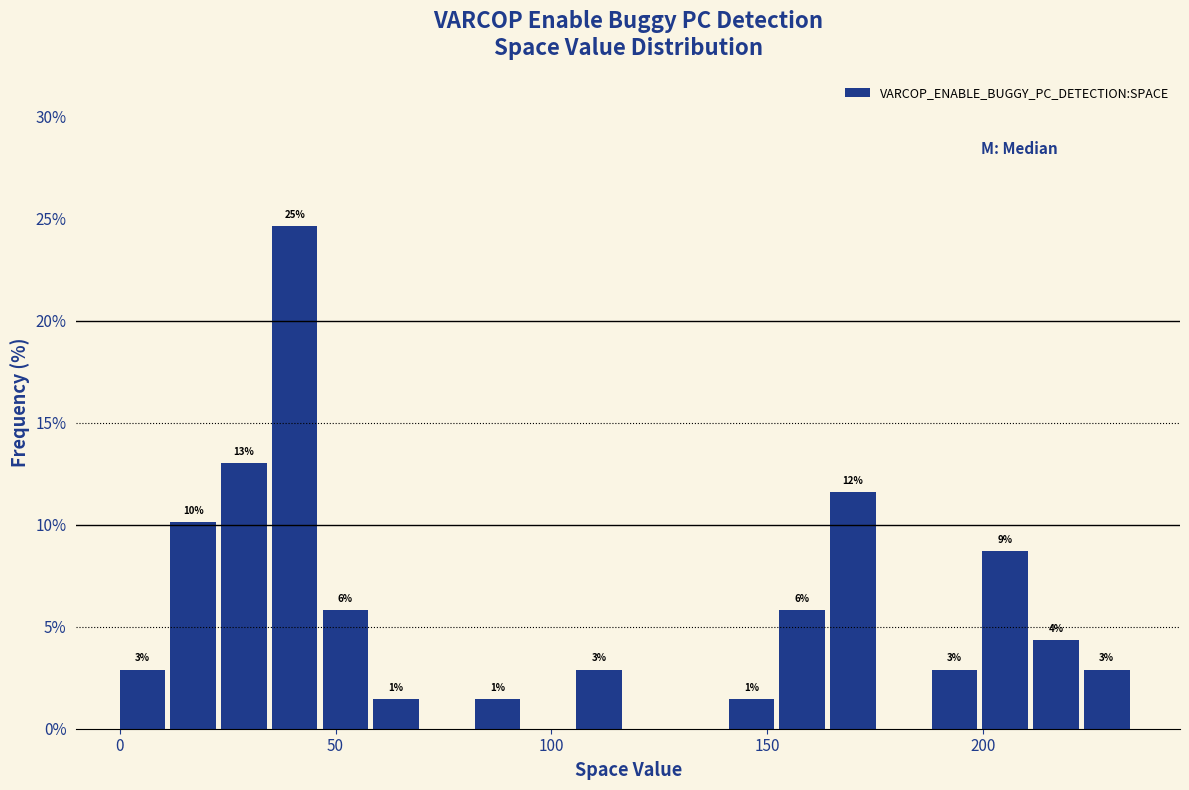

Around what value on the x-axis is the tallest bar? Give the approximate position of its centre, as read against the axis.

40